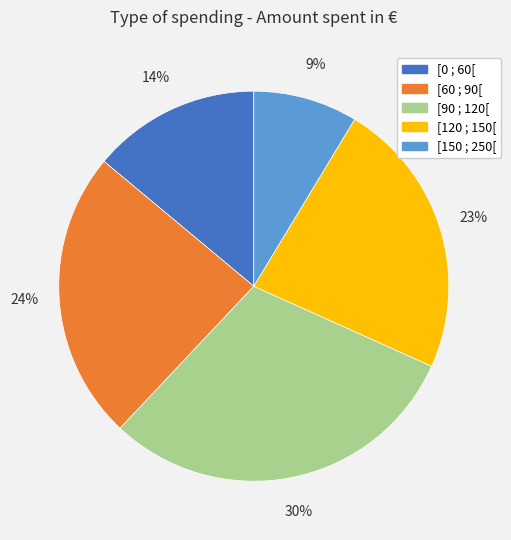

To the nearest percent, what percentage of the pie is [90 ; 120[?

30%